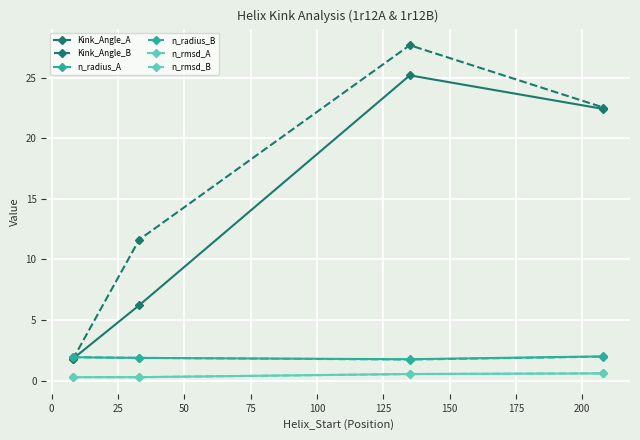

True or false: Kink_Angle_A and n_rmsd_B intersect in this chart.

False